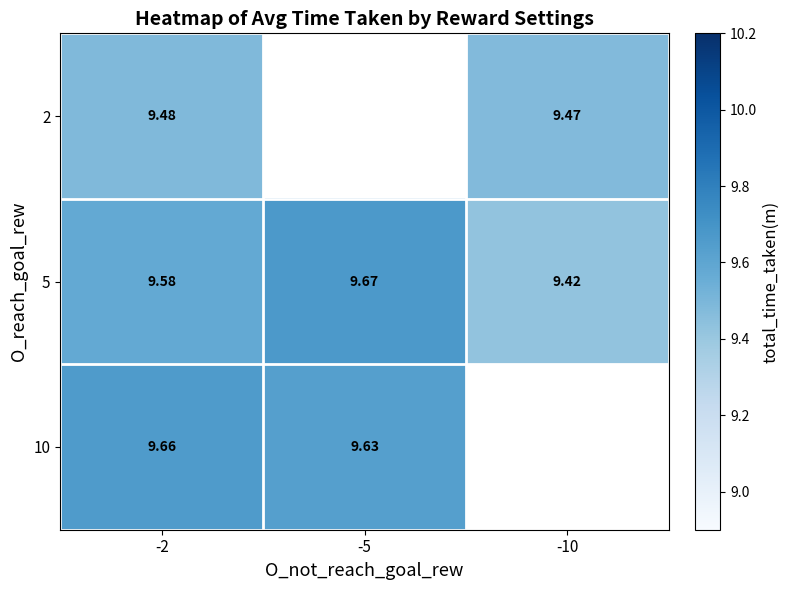

What is the minimum value shown in the chart?

9.4